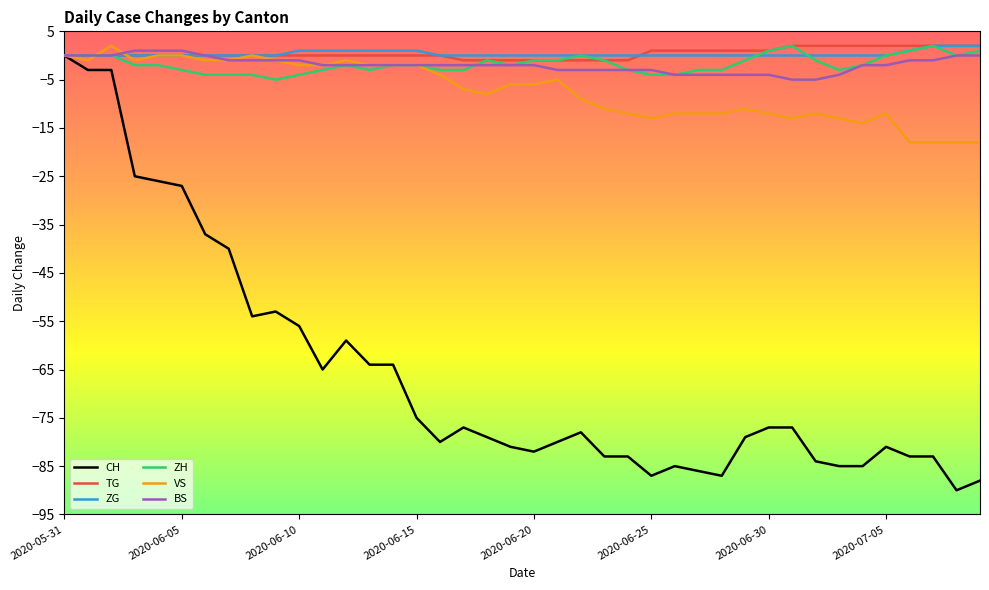

Which series has the largest range (max minus min)?

CH